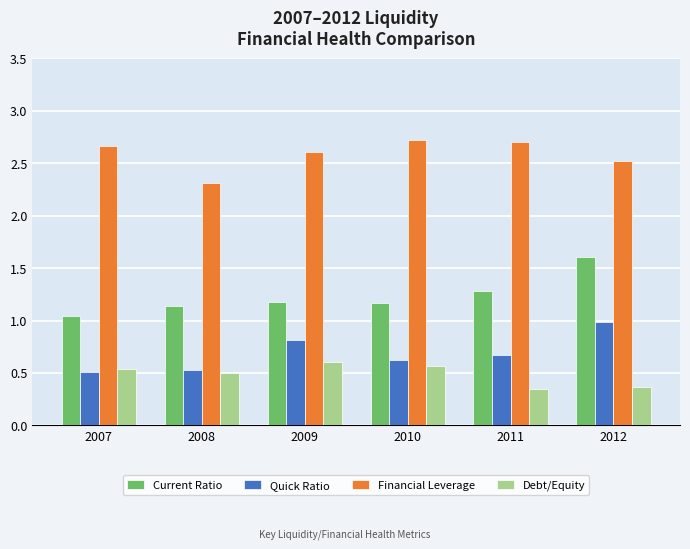

Are the bars grouped side by side (vs. stacked)?

Yes